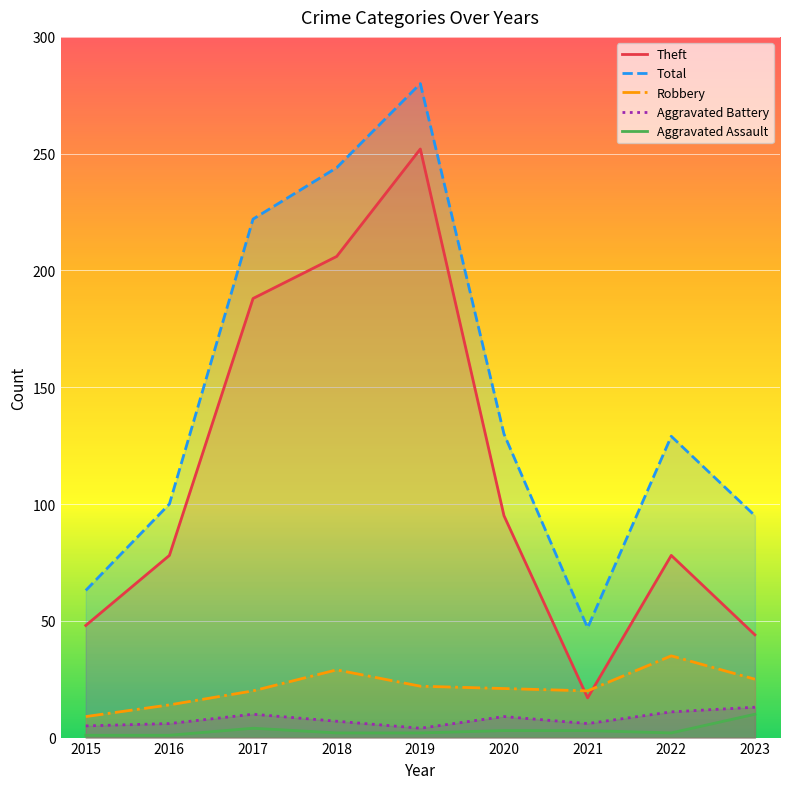

Is it true that Aggravated Assault equals 2 at 2019?

True